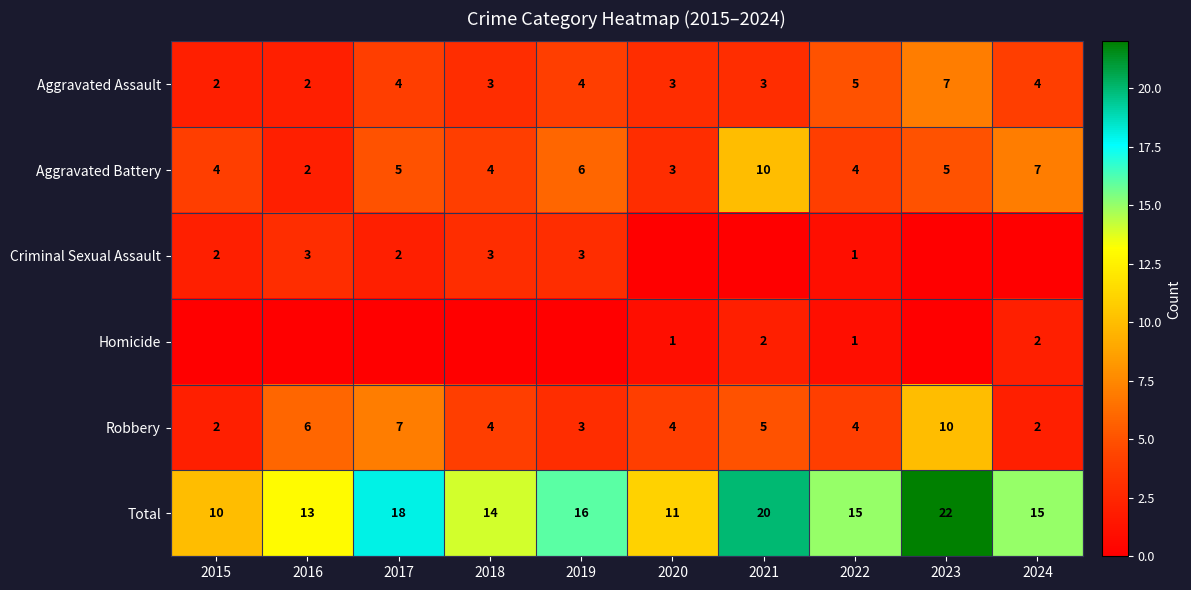

Which category has the lowest value in the Total series?

2015